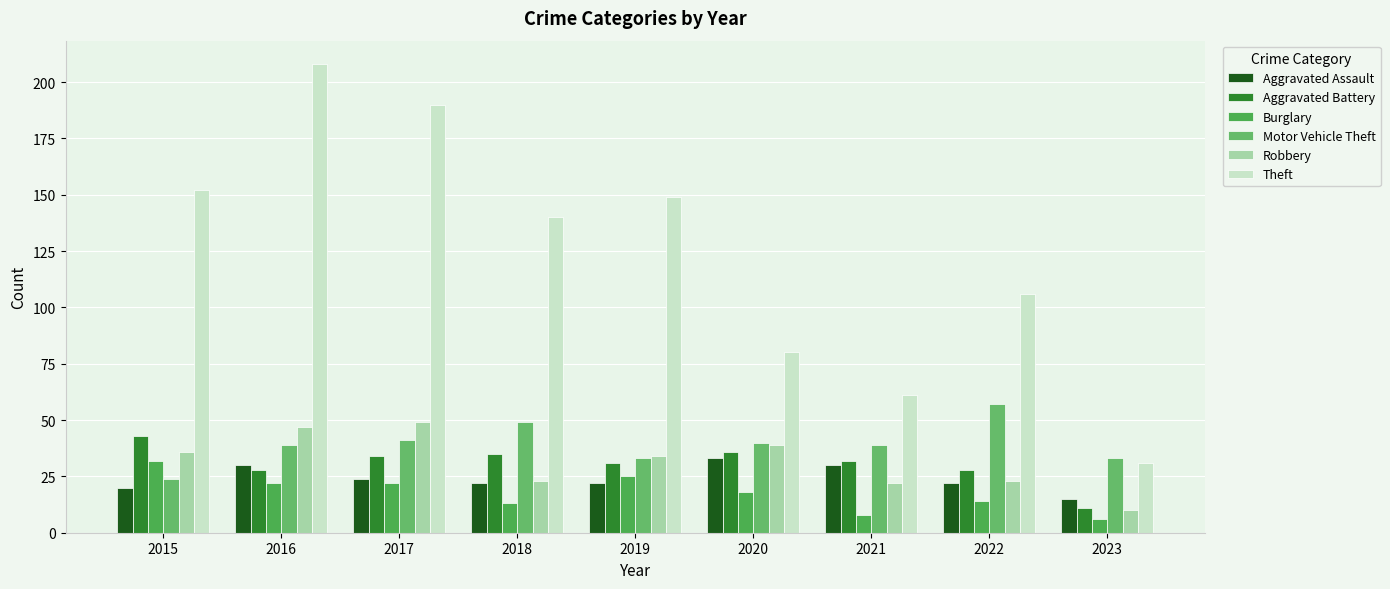

The Motor Vehicle Theft series shows 40 at 2020. True or false?

True